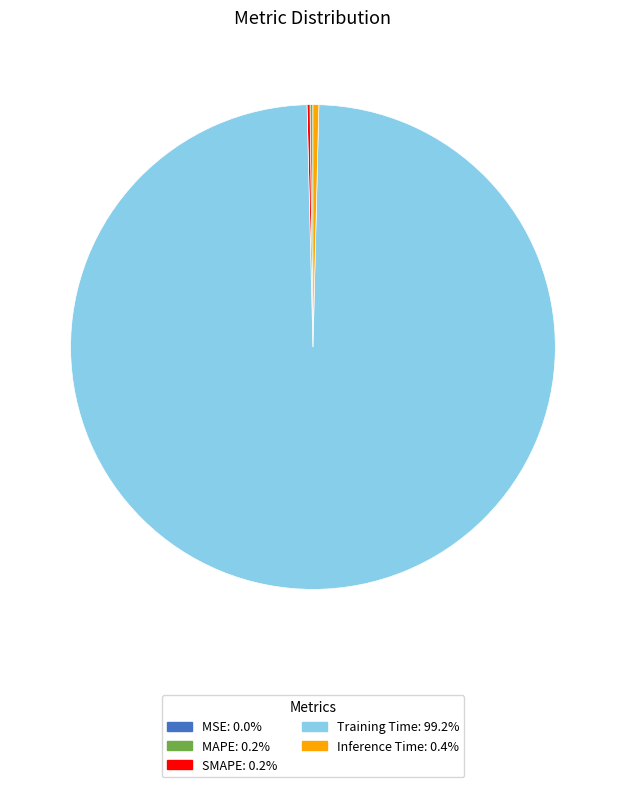

Which category has the biggest portion of the pie?

Training Time